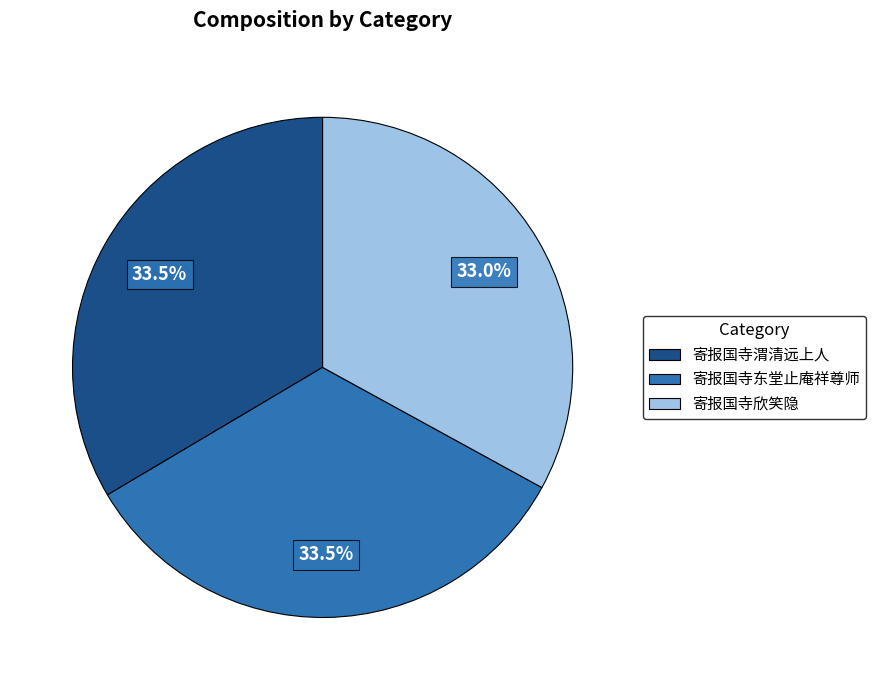

What percentage is NOT represented by 寄报国寺渭清远上人?

66.5%